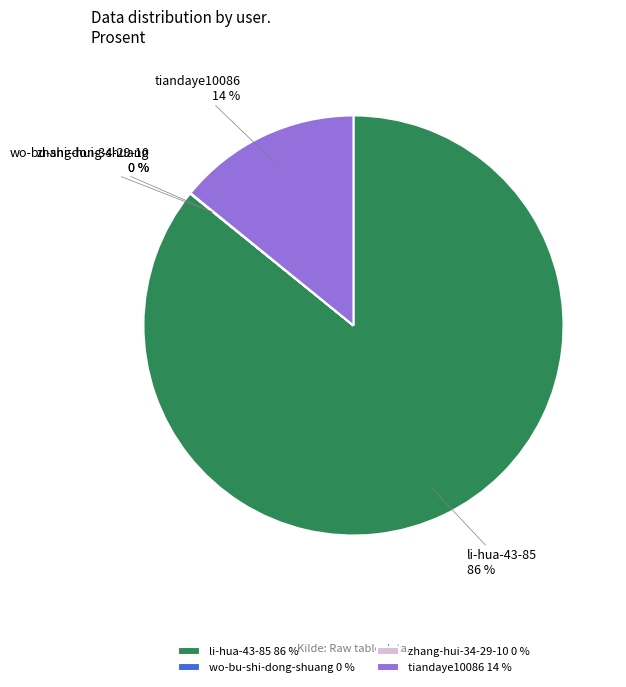

To the nearest percent, what is the average slice percentage?

25%